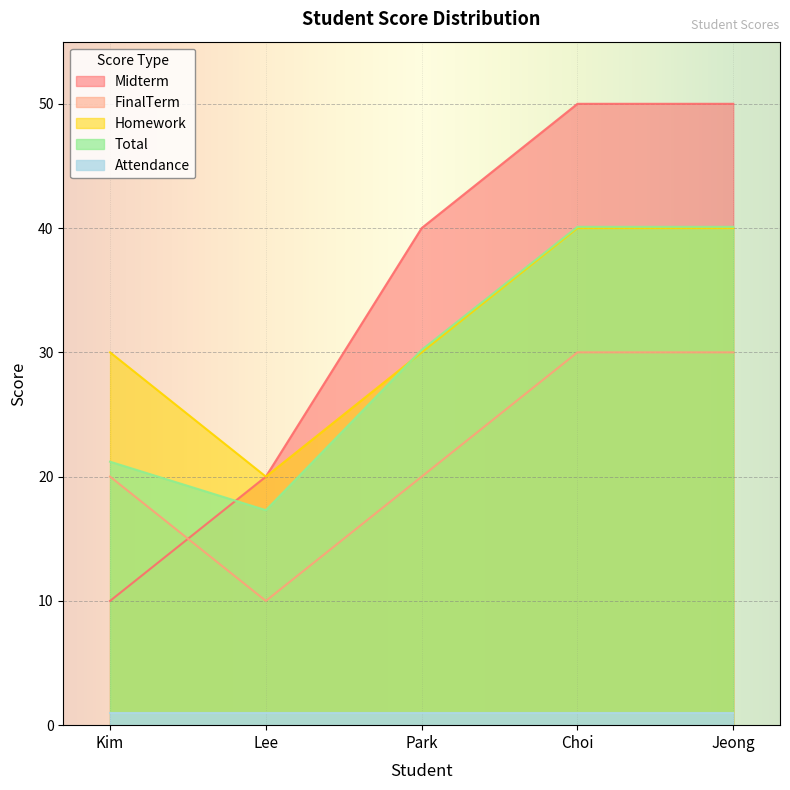

Between Jeong and Kim, which is larger?

Jeong